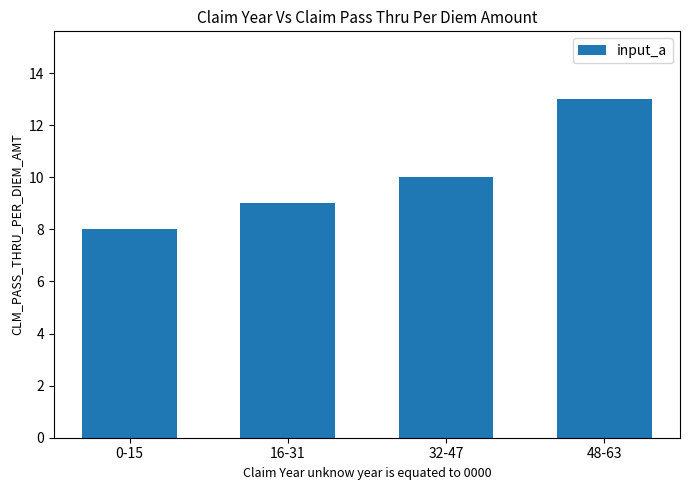

Reading left to right, extract all data points from this chart.

8	9	10	13